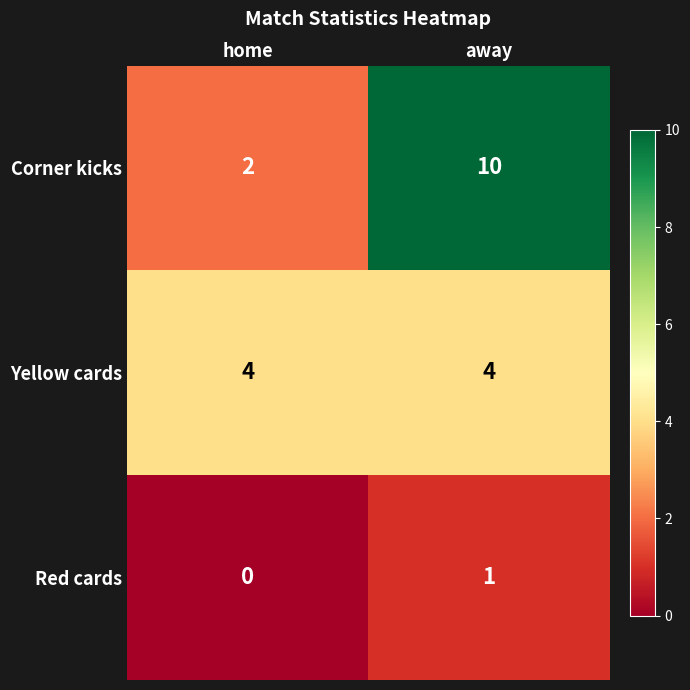

What is the maximum value shown in the chart?

10